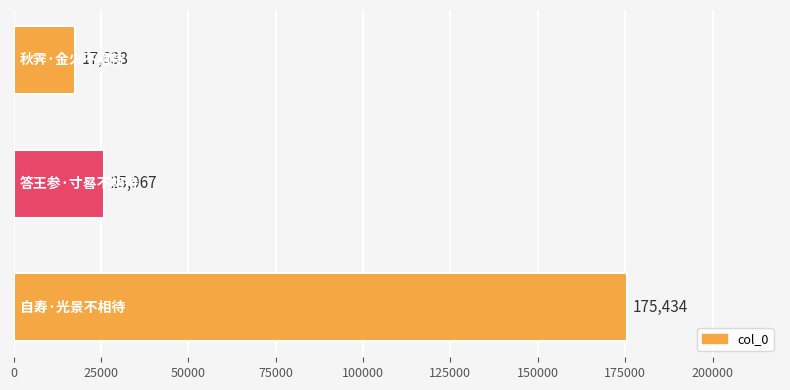

What is the sum of all values?

219039